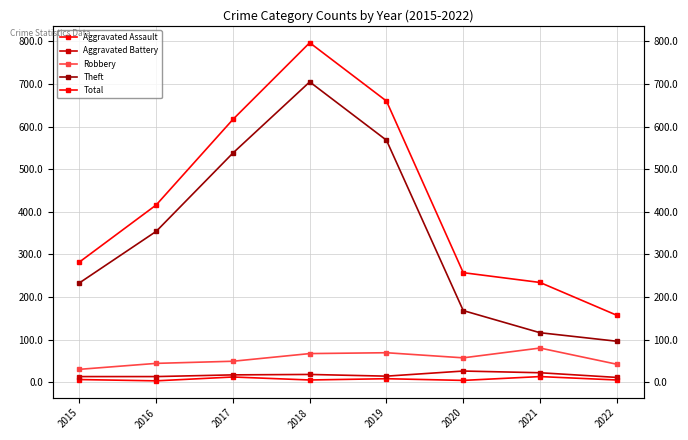

What is the lowest value of the Theft series?

96